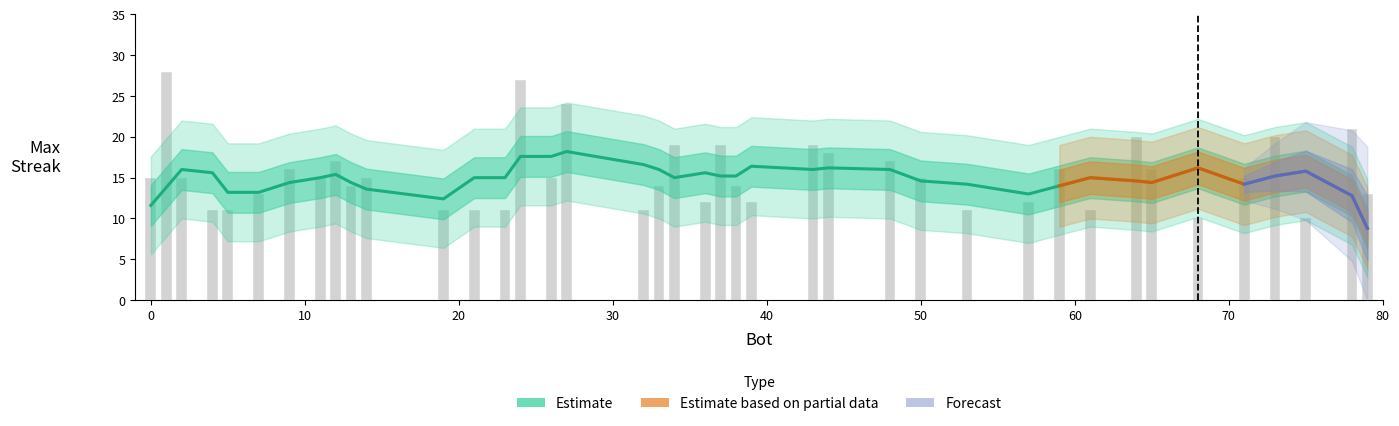

What is the sum of the values at 34 and 2?

34